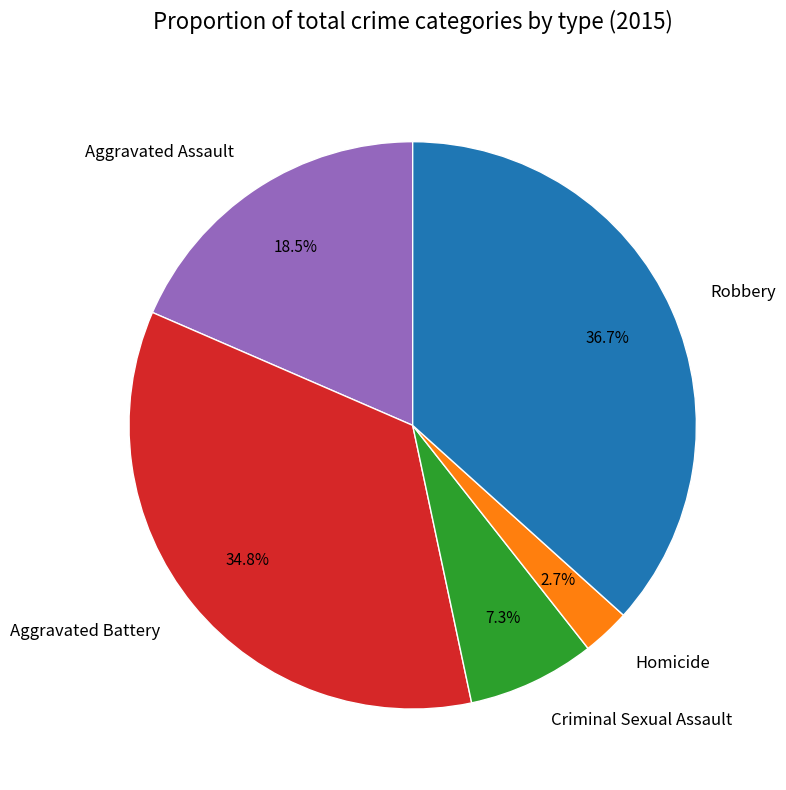

How many segments does this pie chart have?

5